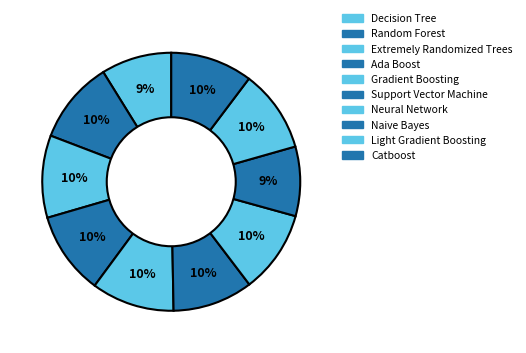

True or false: Random Forest accounts for 21% of the total.

False